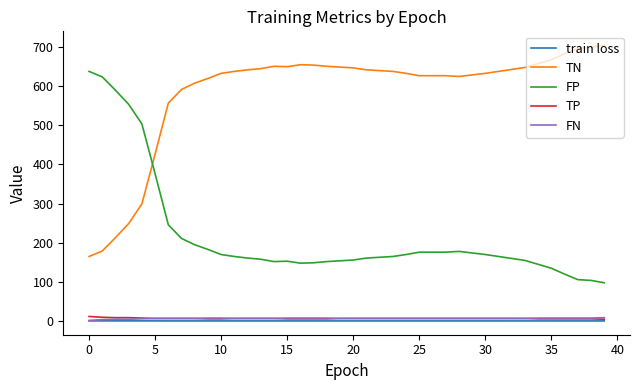

True or false: FP and train loss cross at least once.

False